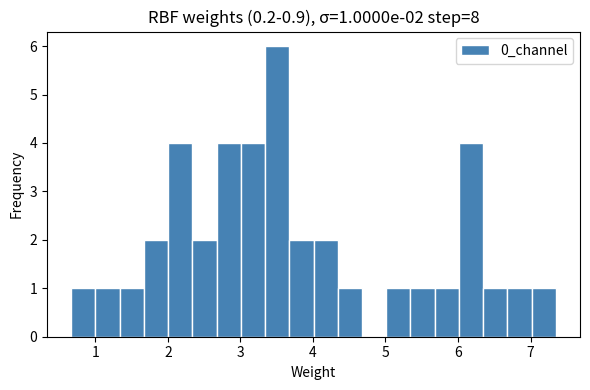

Around what value on the x-axis is the tallest bar? Give the approximate position of its centre, as read against the axis.

3.5